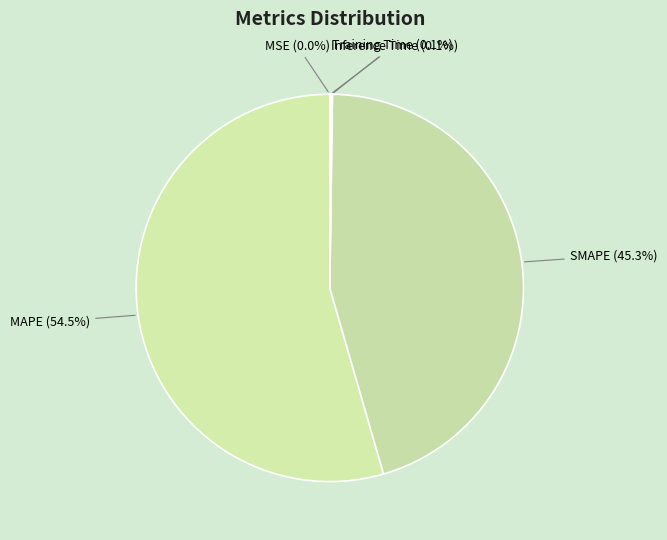

Which slice represents more than half of the pie?

MAPE